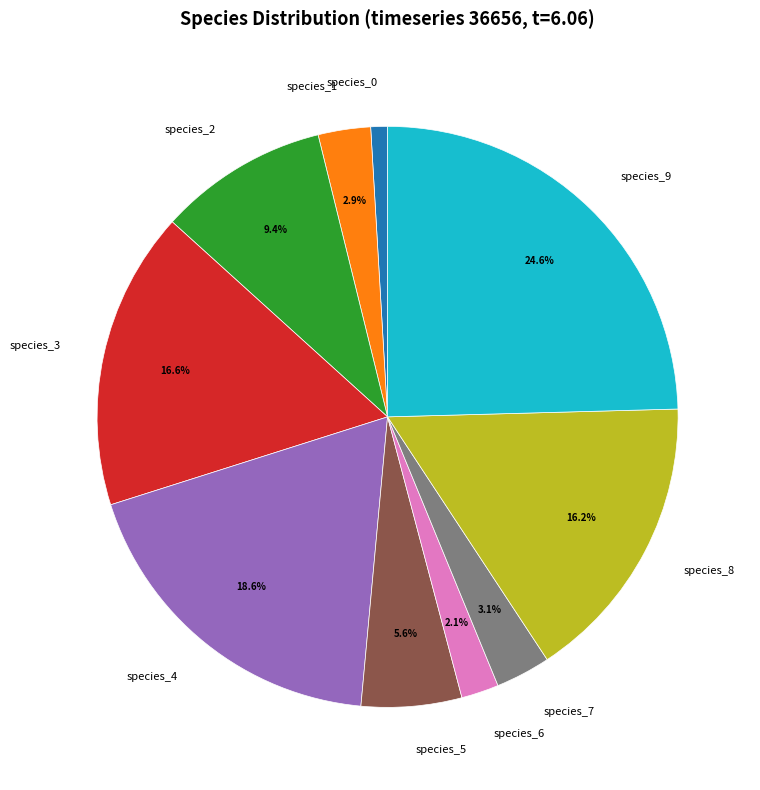

To the nearest percent, what percentage of the pie is species_7?

3%